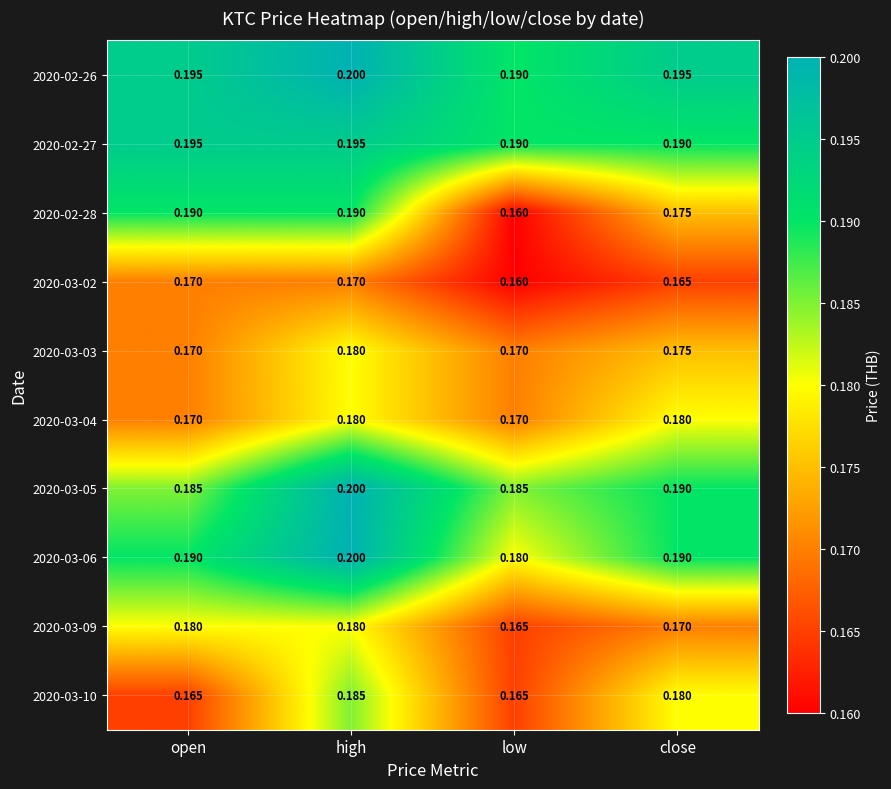

Where is 2020-02-26 nearest to the value 0?

low